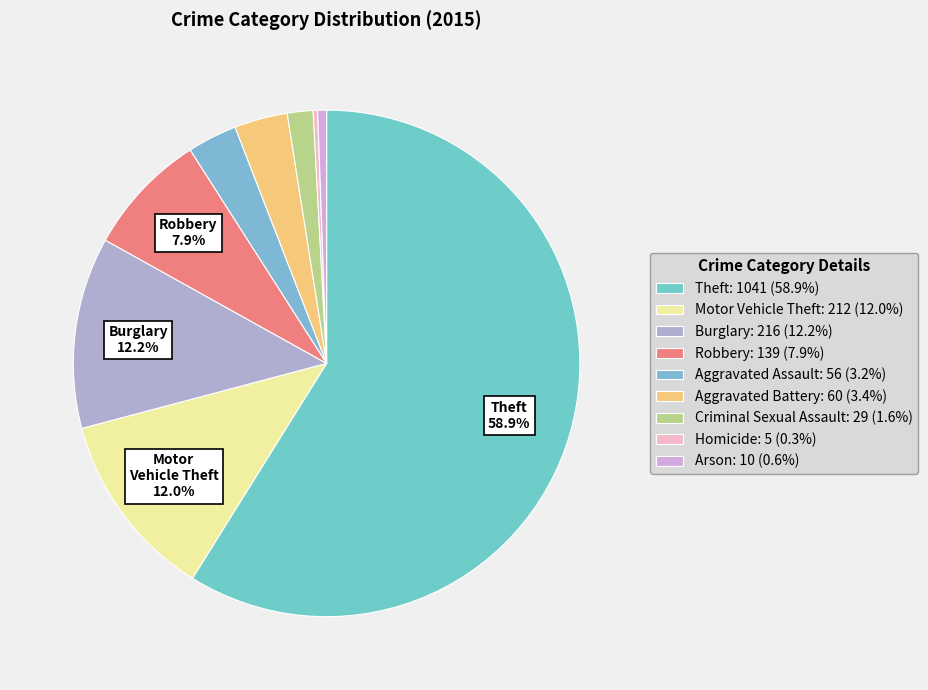

Does Theft represent more than half of the total?

Yes